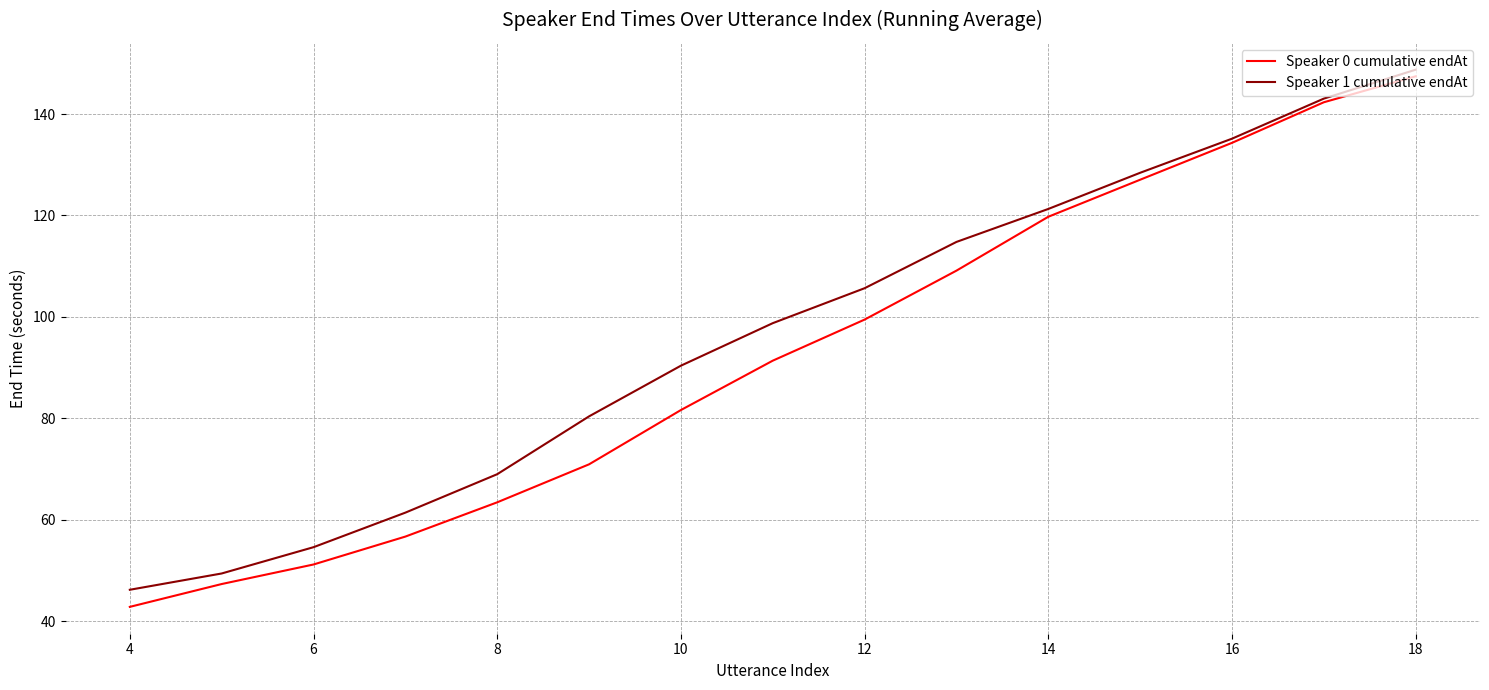

Which series has the largest range (max minus min)?

Speaker 0 cumulative endAt